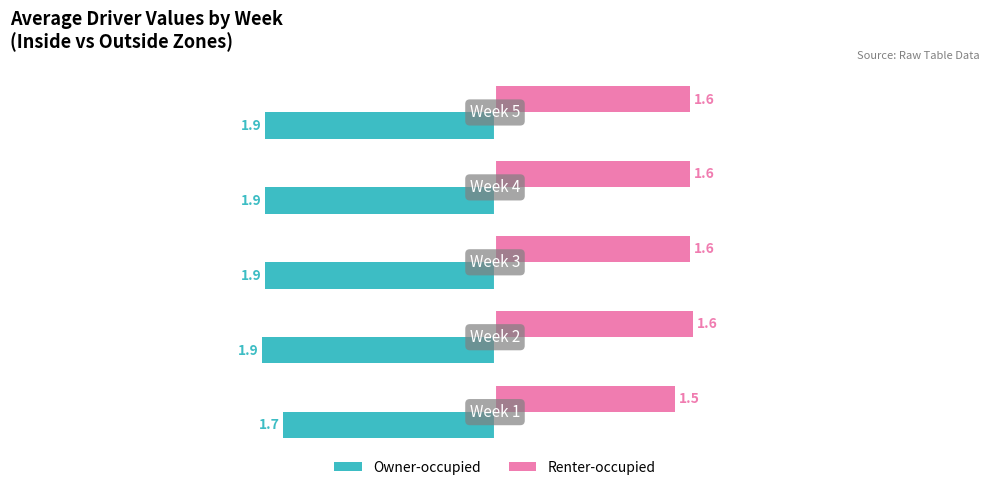

Rank the series by their average value, from highest to lowest.

Renter-occupied, Owner-occupied